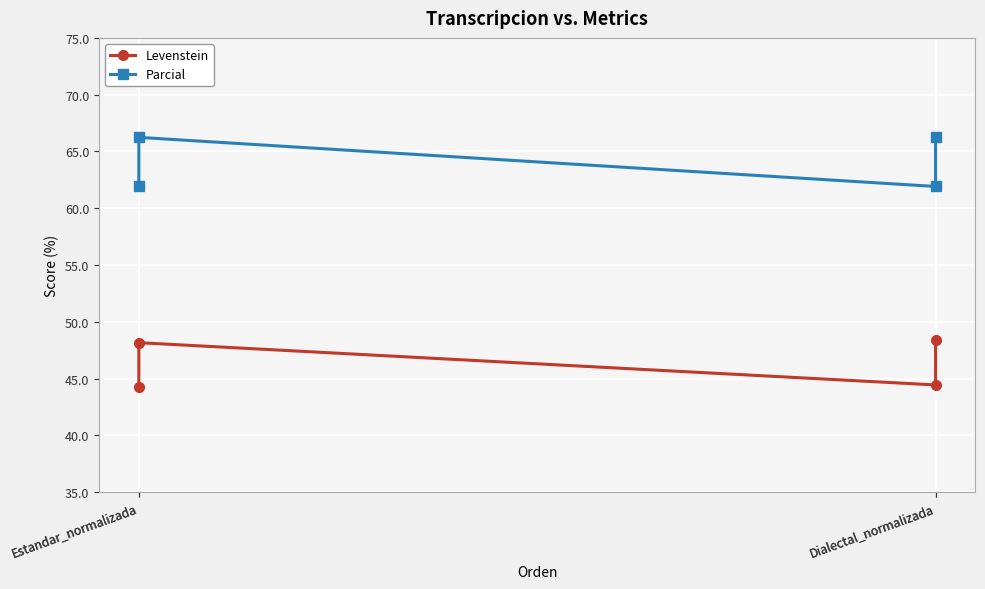

What is the minimum value for Parcial?

61.9